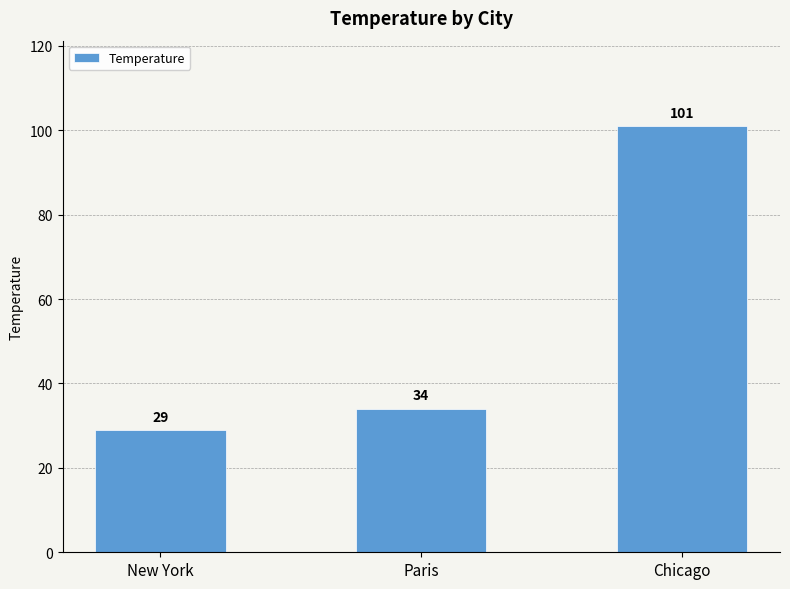

What position from the right is Paris?

2